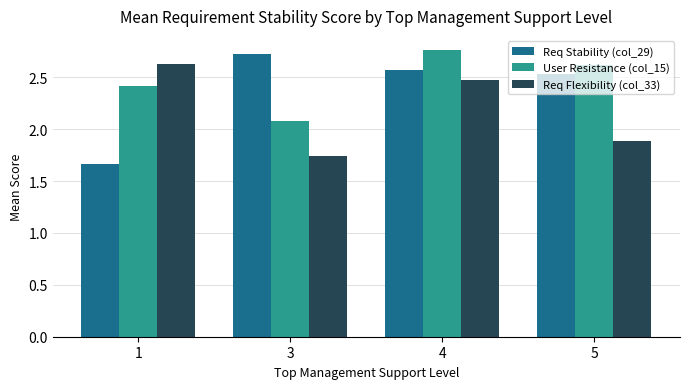

What is the sum of the Req Flexibility (col_33) values at 4 and 3?

4.2